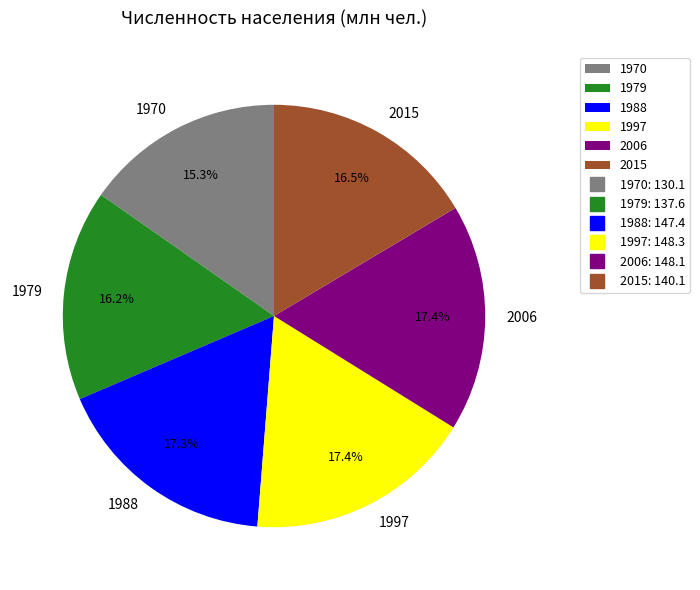

How many segments does this pie chart have?

6